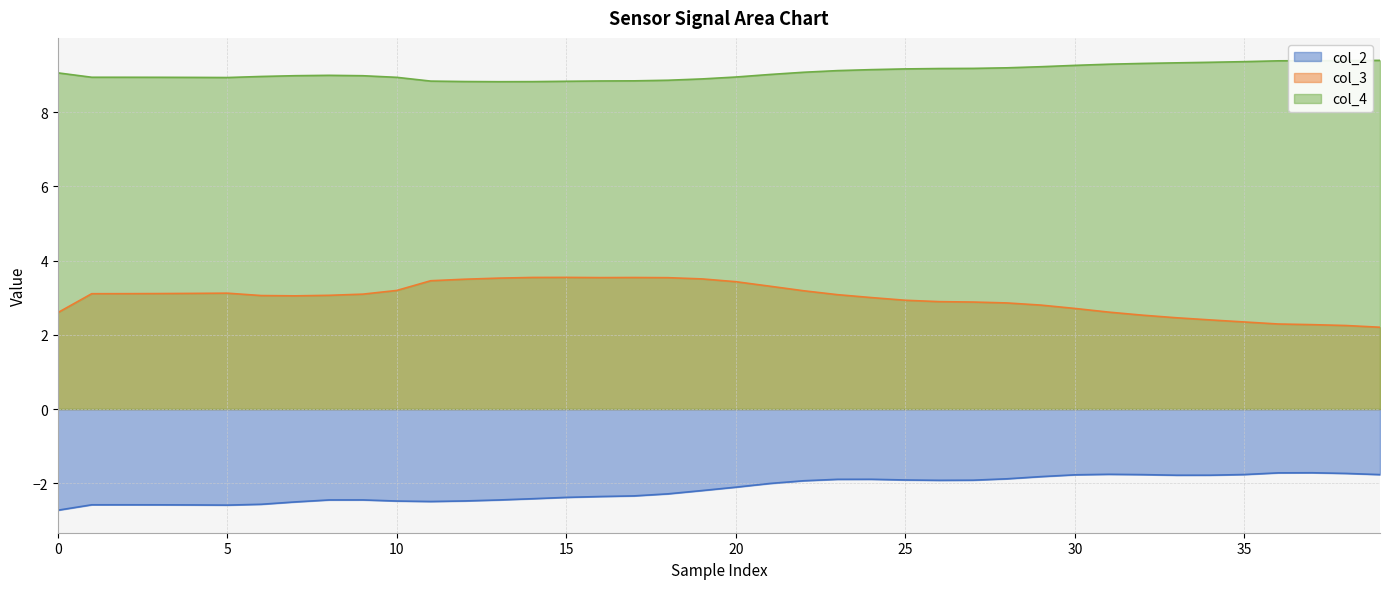

What is the difference between the maximum and minimum values in the col_4 series?

0.6